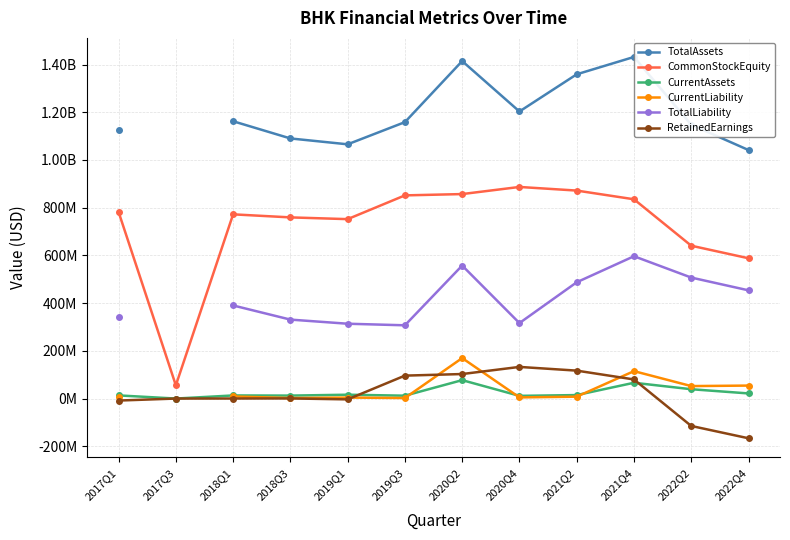

What position from the left is 2019Q3?

6